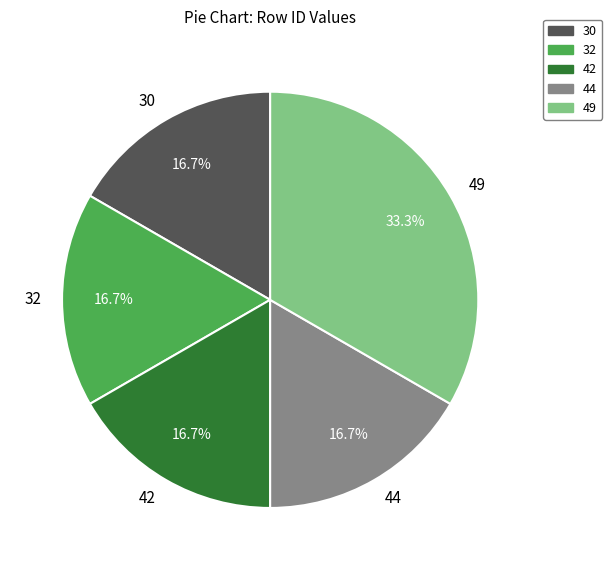

How many slices are in this pie chart?

5